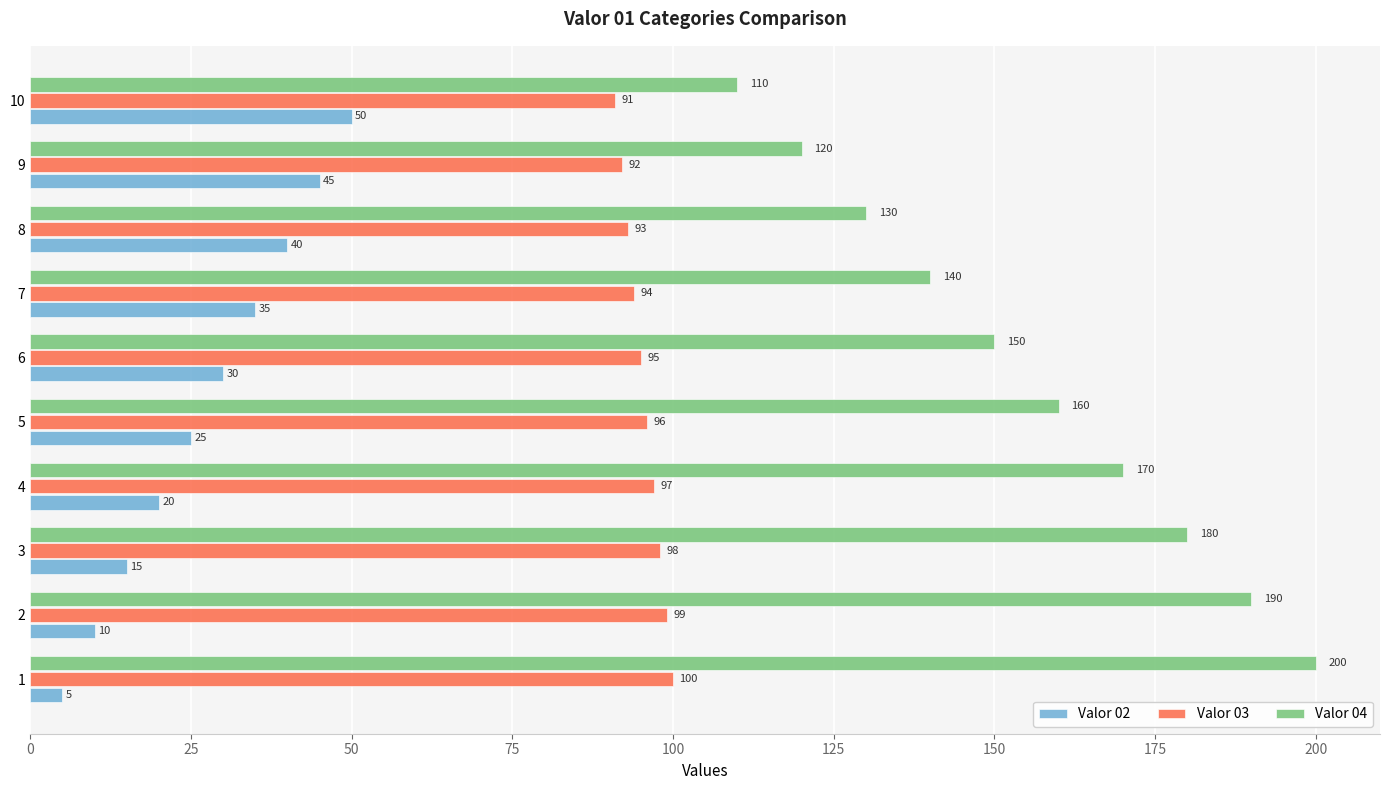

What is the sum of all Valor 02 values?

275